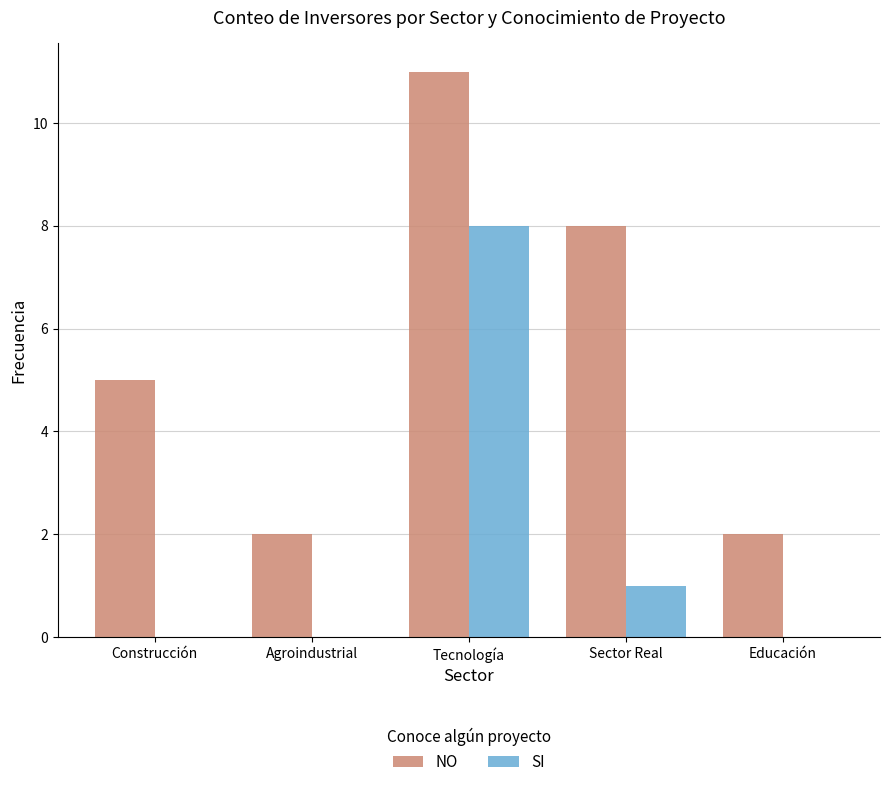

At which category is the sum across all series the highest?

Tecnología